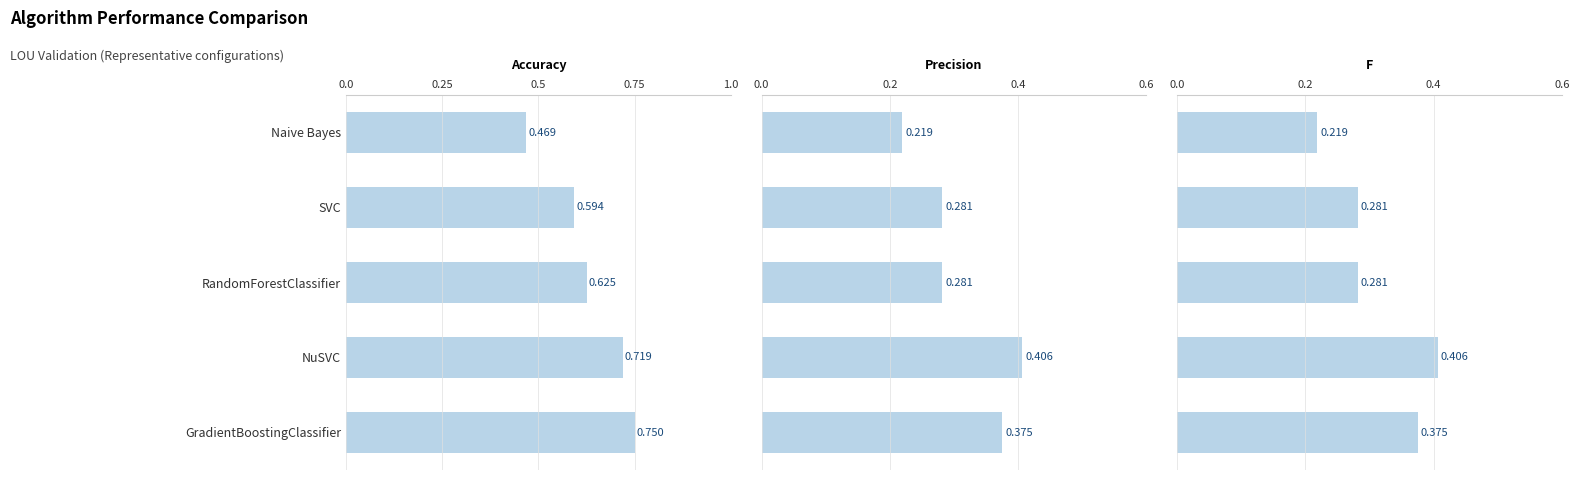

Does the chart contain stacked bars?

No